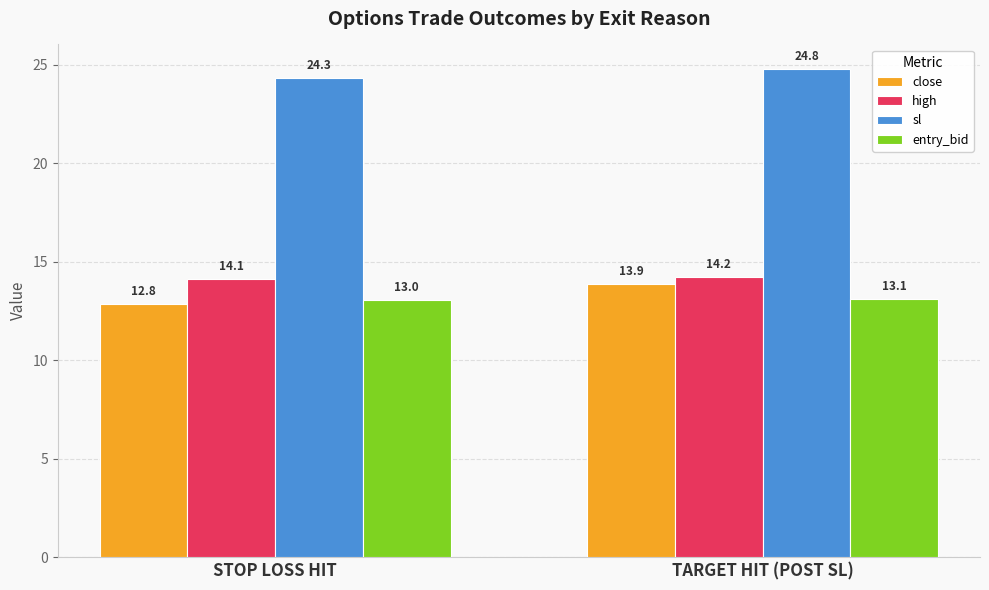

At STOP LOSS HIT, list the series in order from smallest to largest.

close, entry_bid, high, sl